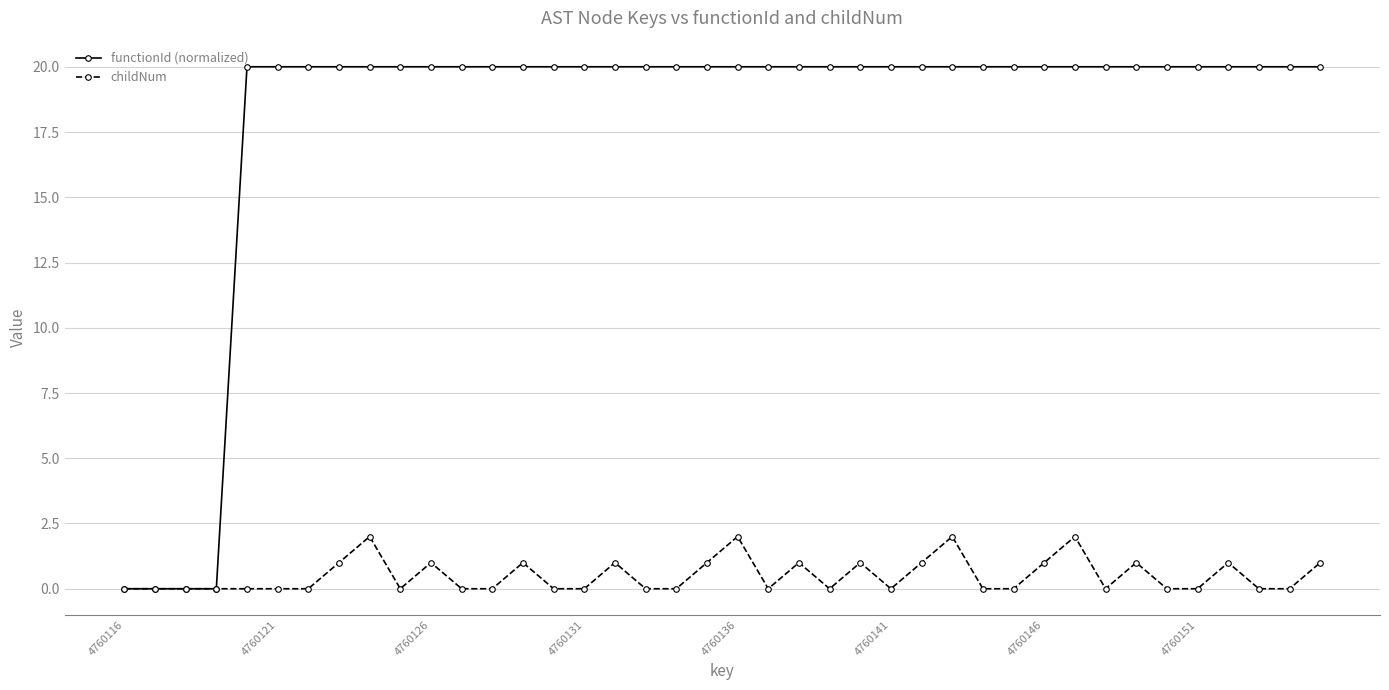

List the series in order of their peak value, highest first.

functionId (normalized), childNum